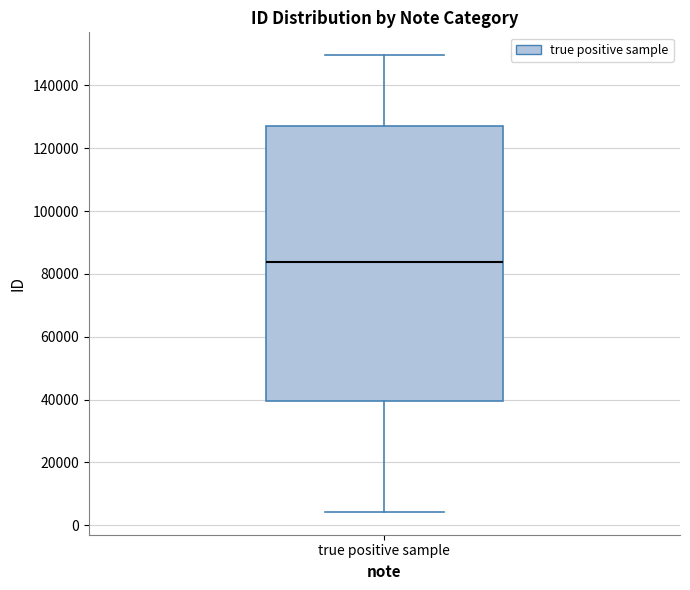

Where is the upper edge of the box for true positive sample on the y-axis? The values are not printed on the chart, so give them approximately, as read against the axis.

128000